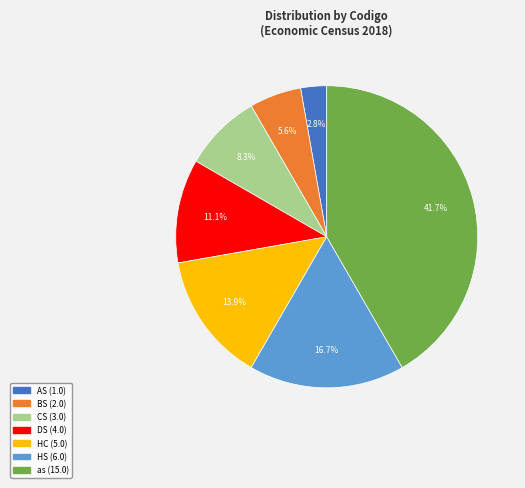

Count the number of slices in the pie.

7